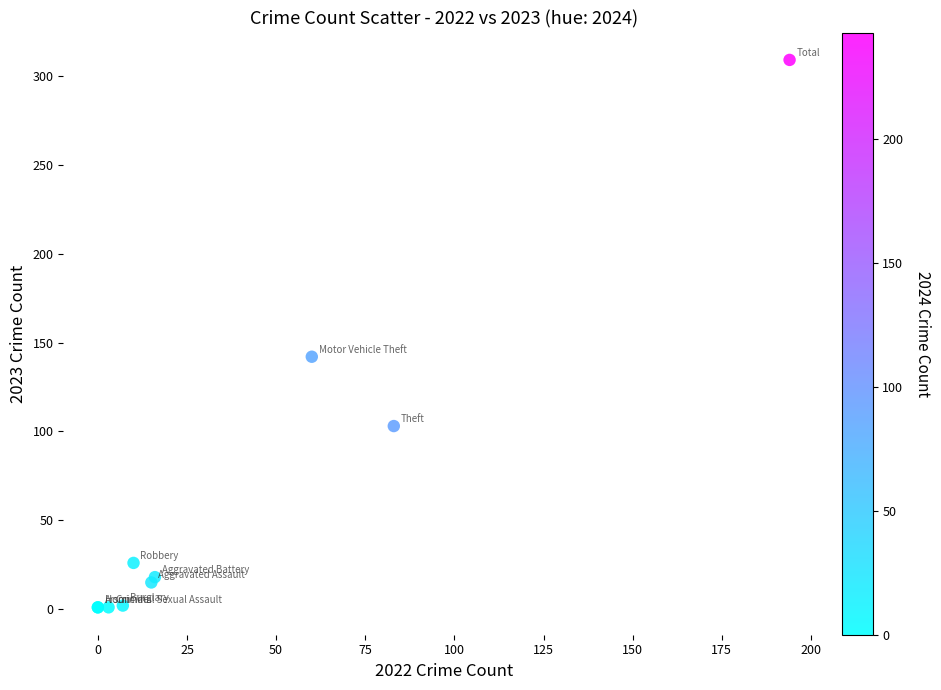

What Y value in the scatter plot is closest to 155?

142